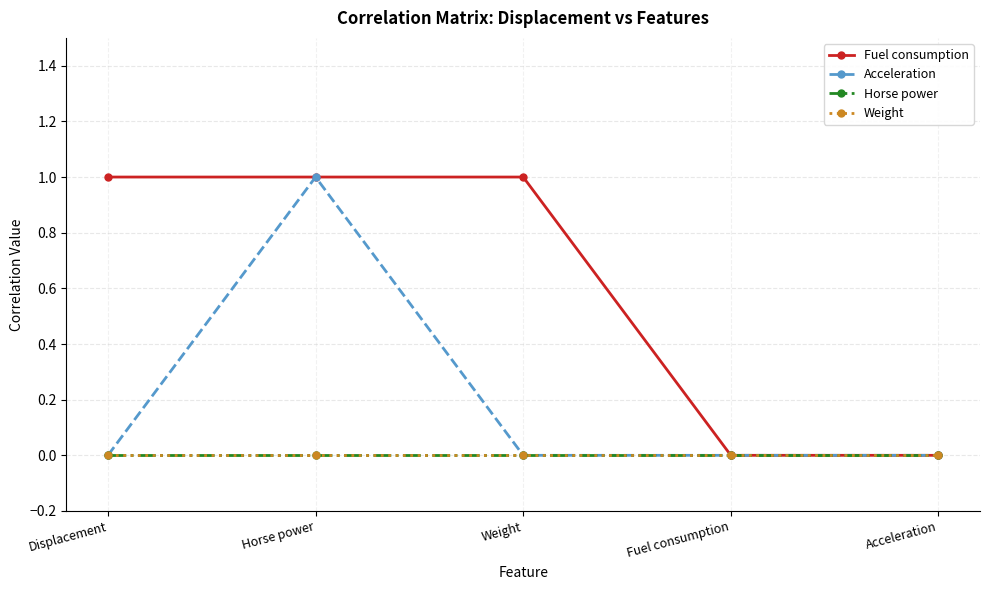

What is the label of the 4th point from the right?

Horse power